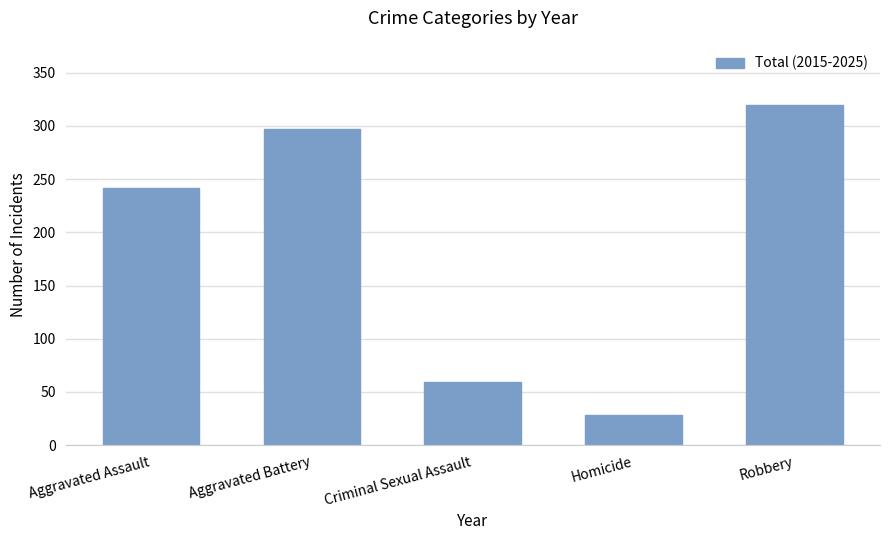

How many categories are shown in the chart?

5